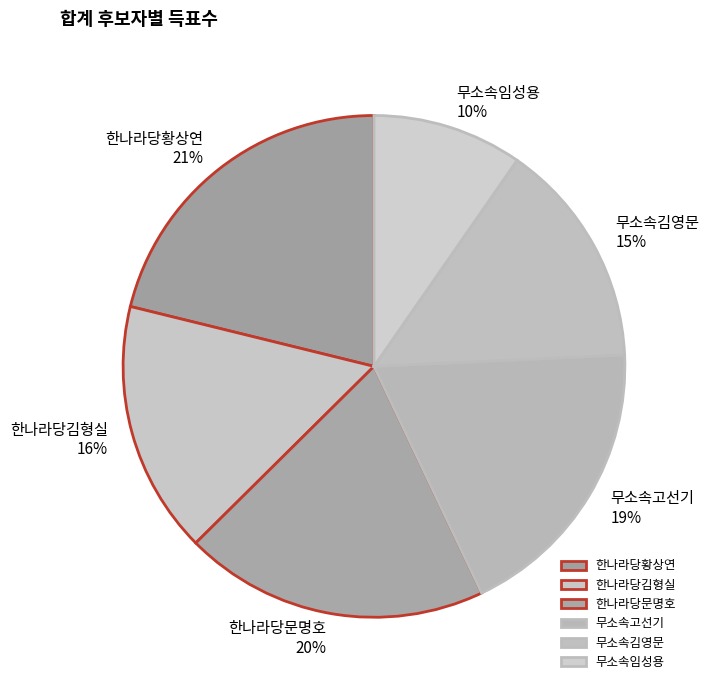

What percentage is the 한나라당김형실 slice, to the nearest percent?

16%